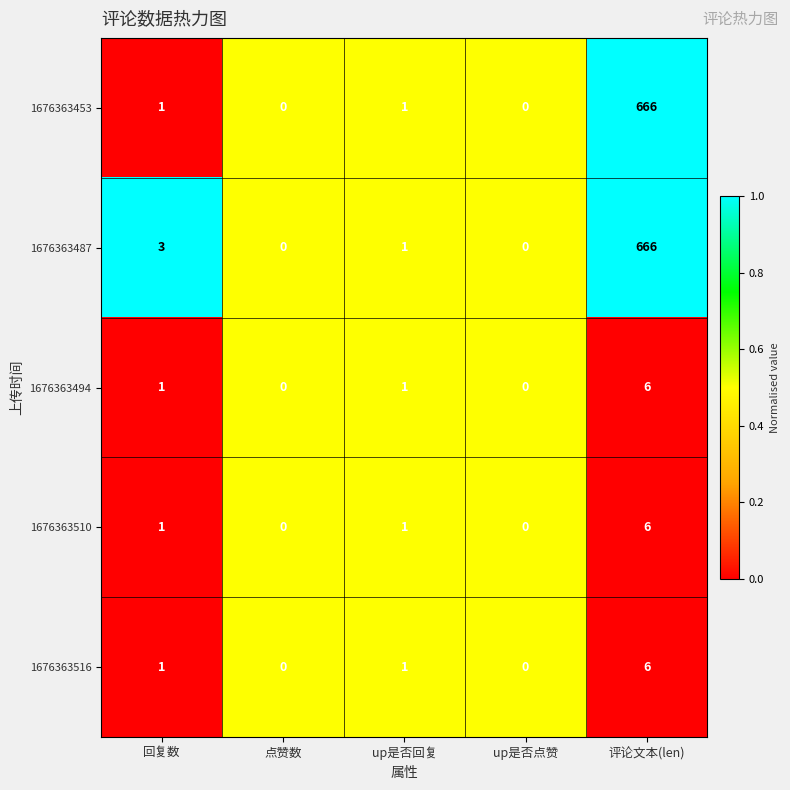

What is the difference between the maximum and minimum values in the 1676363516 series?

6